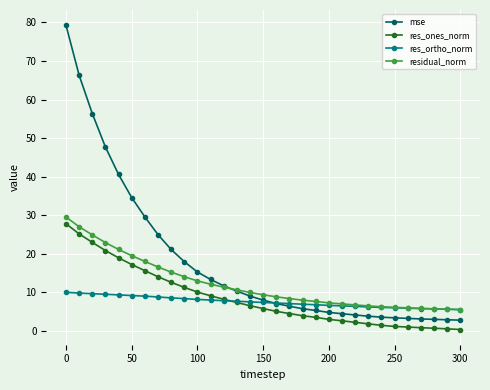

What is the value of the res_ones_norm point at the 2nd from the left?

25.2